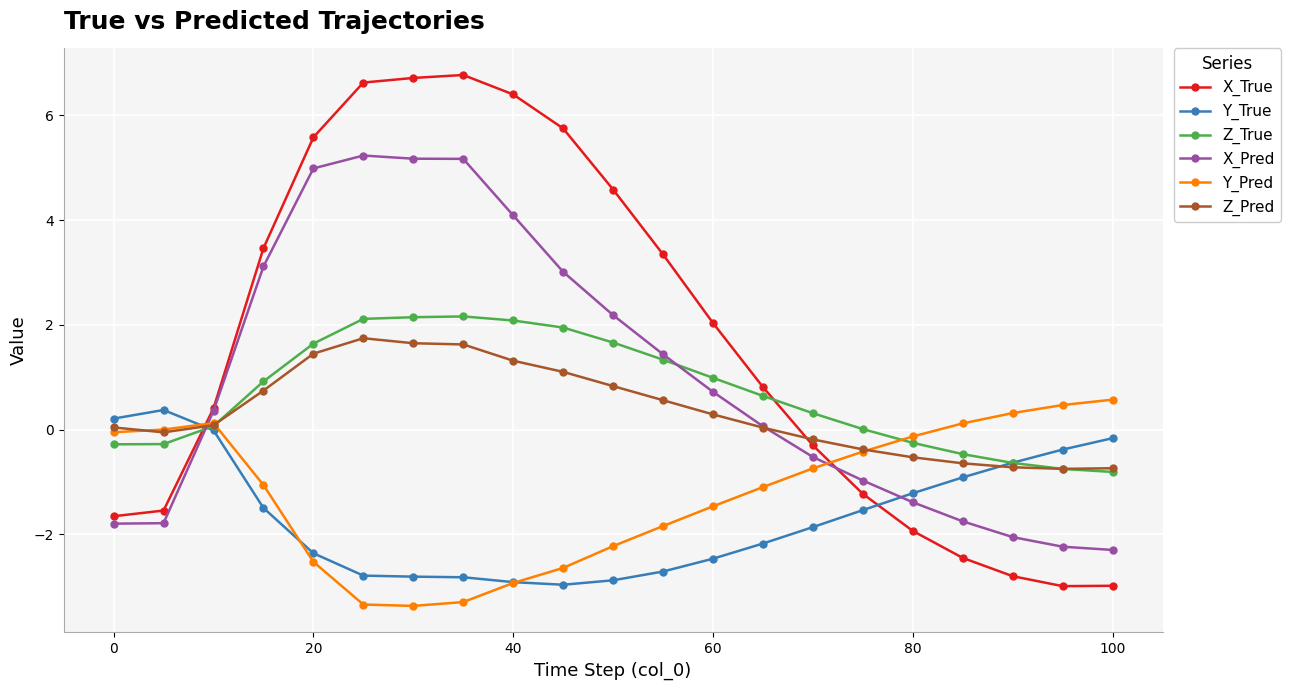

How many intersections are there between X_Pred and Y_True?

2